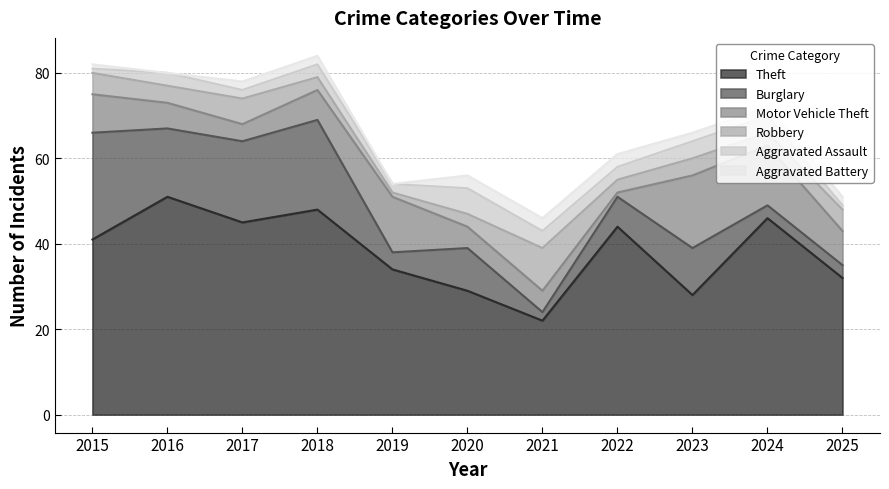

Count the Aggravated Assault values in the range 2 to 4.

8